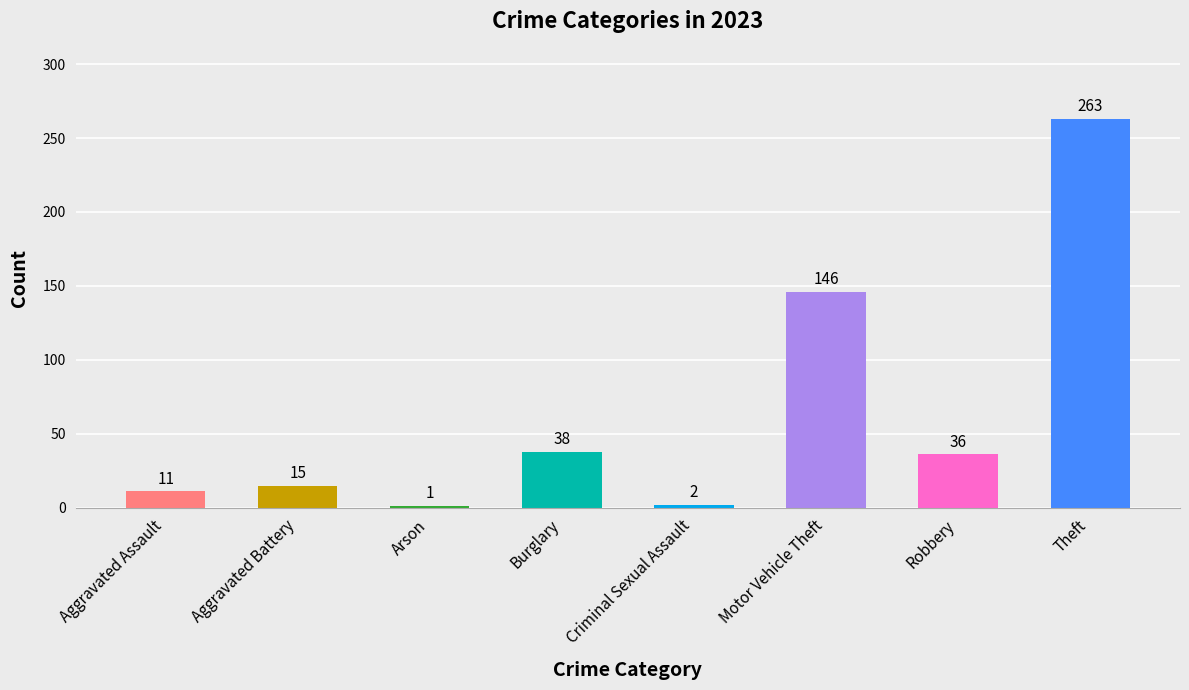

What is the value of the 2nd bar from the left?

15